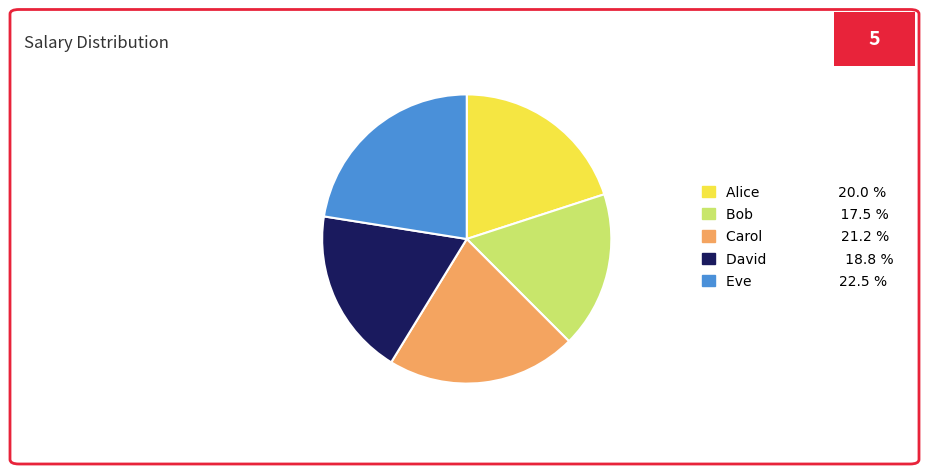

Is Carol 21.2 % the majority of the pie?

No